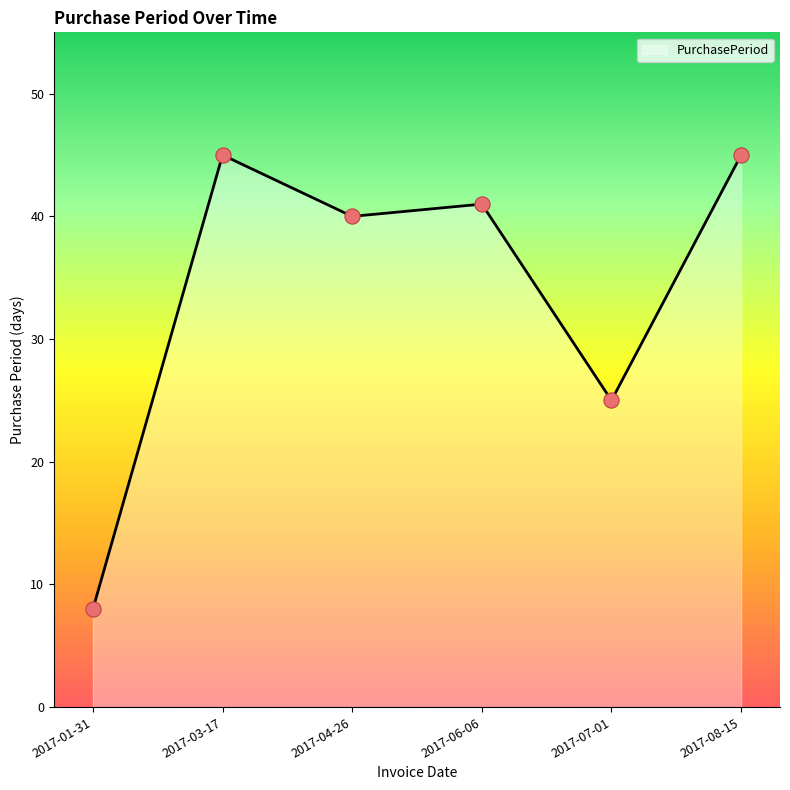

What is the change in value from 2017-03-17 to 2017-06-06?

-4